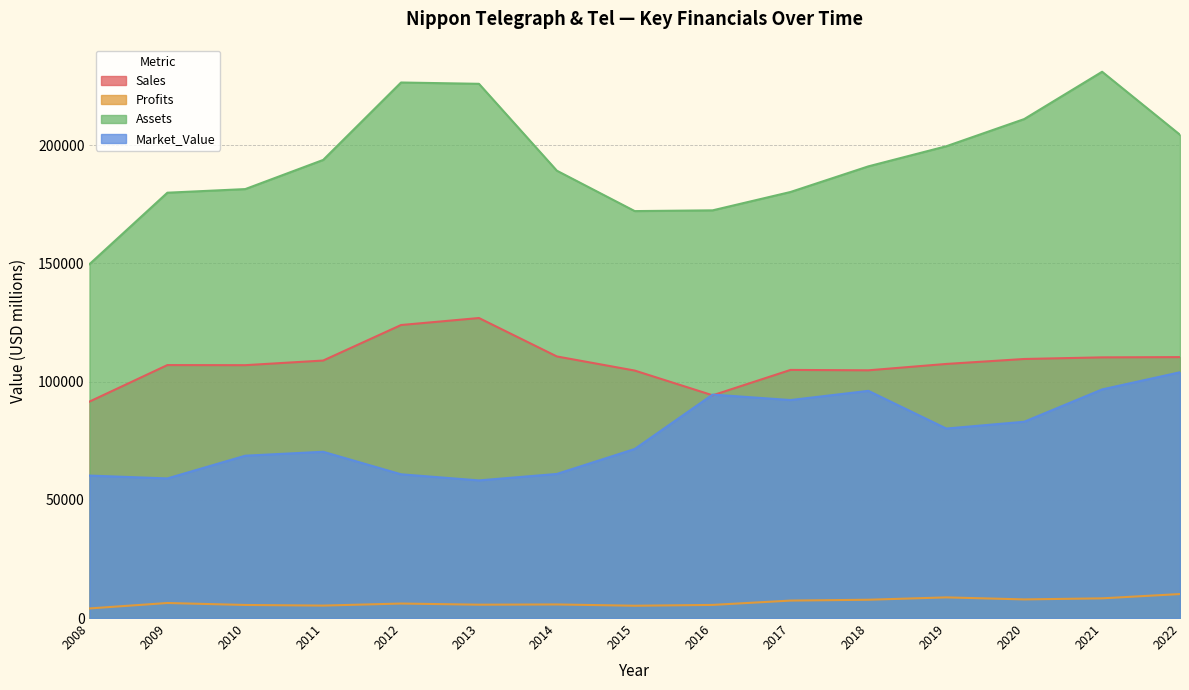

Where is the first local maximum for Assets?

2012